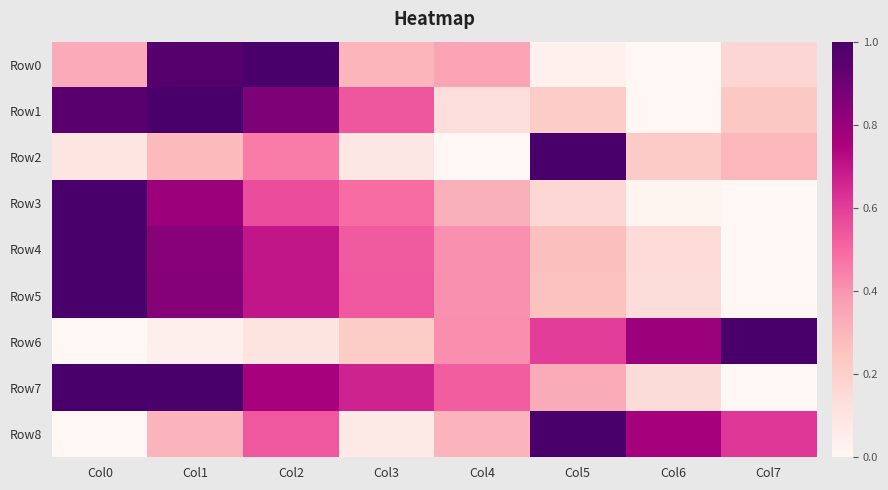

Count the number of data series in this chart.

9